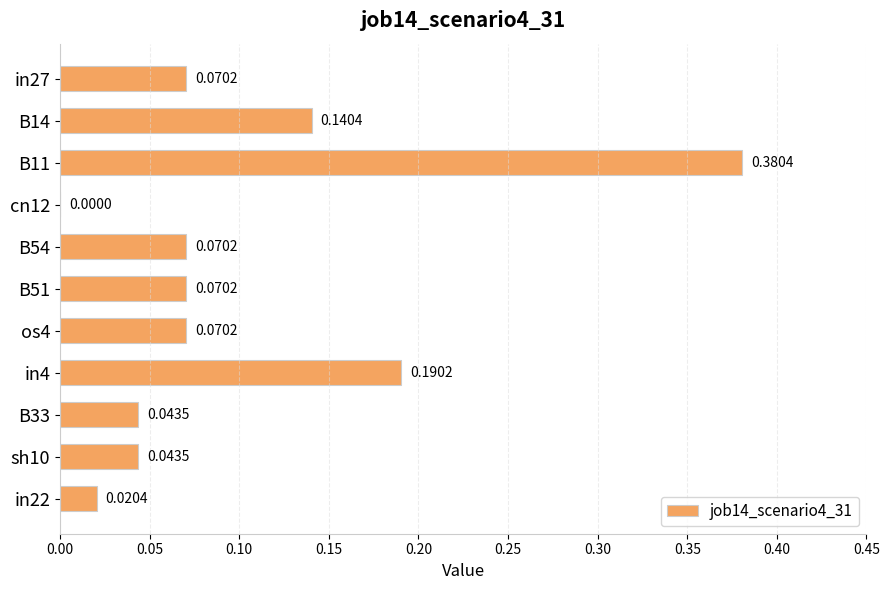

At which label is the value closest to 0?

cn12